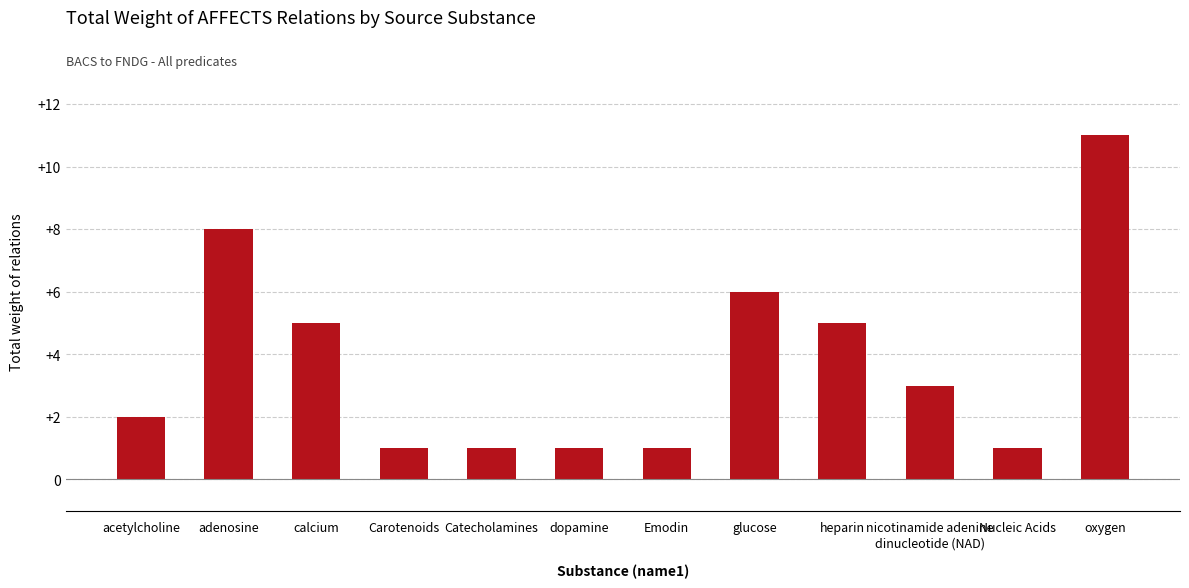

What is the change in value from heparin to Nucleic Acids?

-4